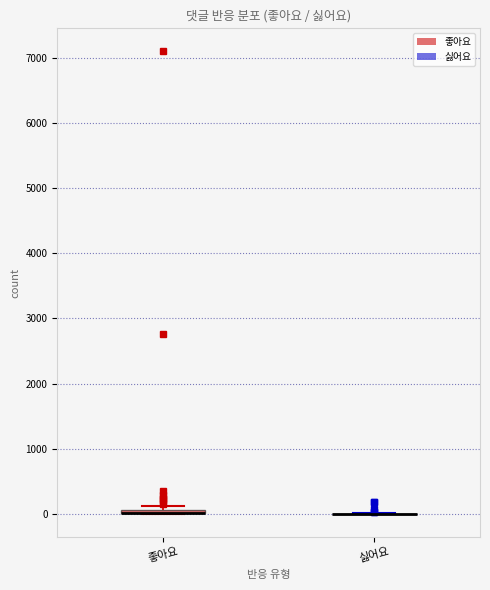

Where is the lower edge of the box for 좋아요 on the y-axis? The values are not printed on the chart, so give them approximately, as read against the axis.

0